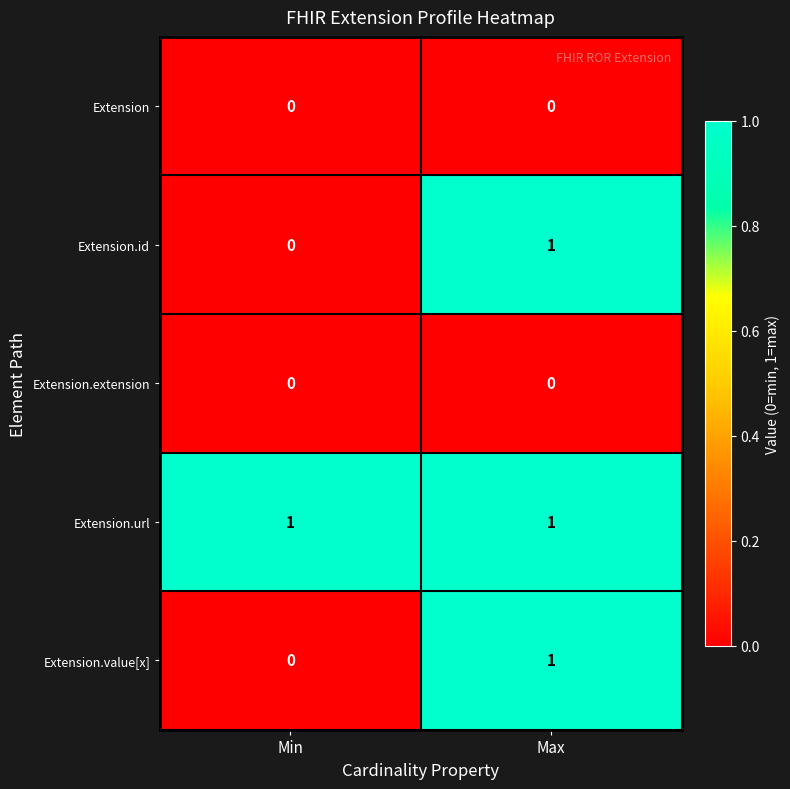

Which series has the largest total across all categories?

Extension.url